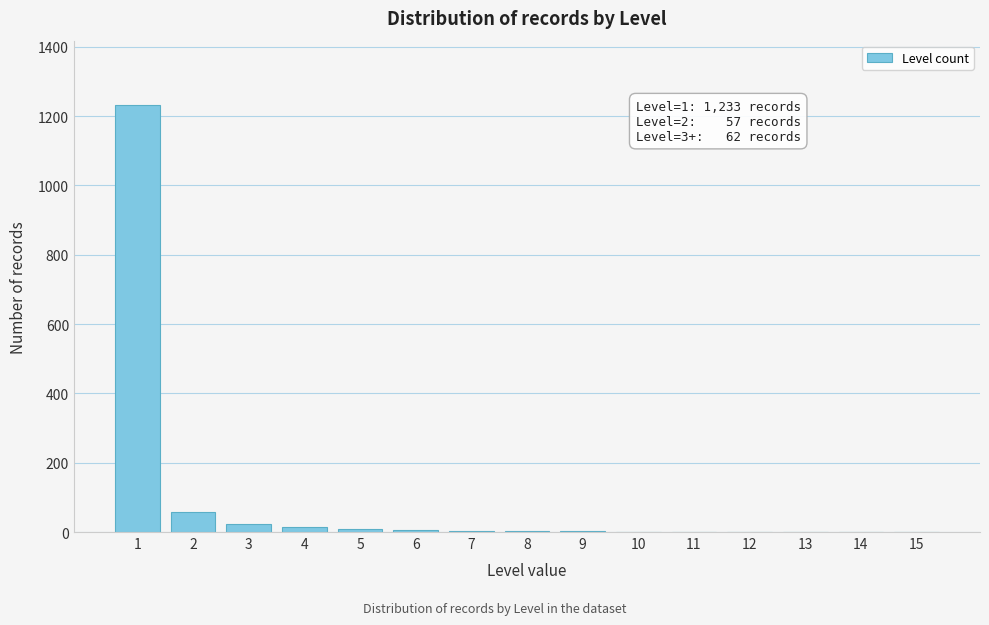

What is the sum of all values?

1353